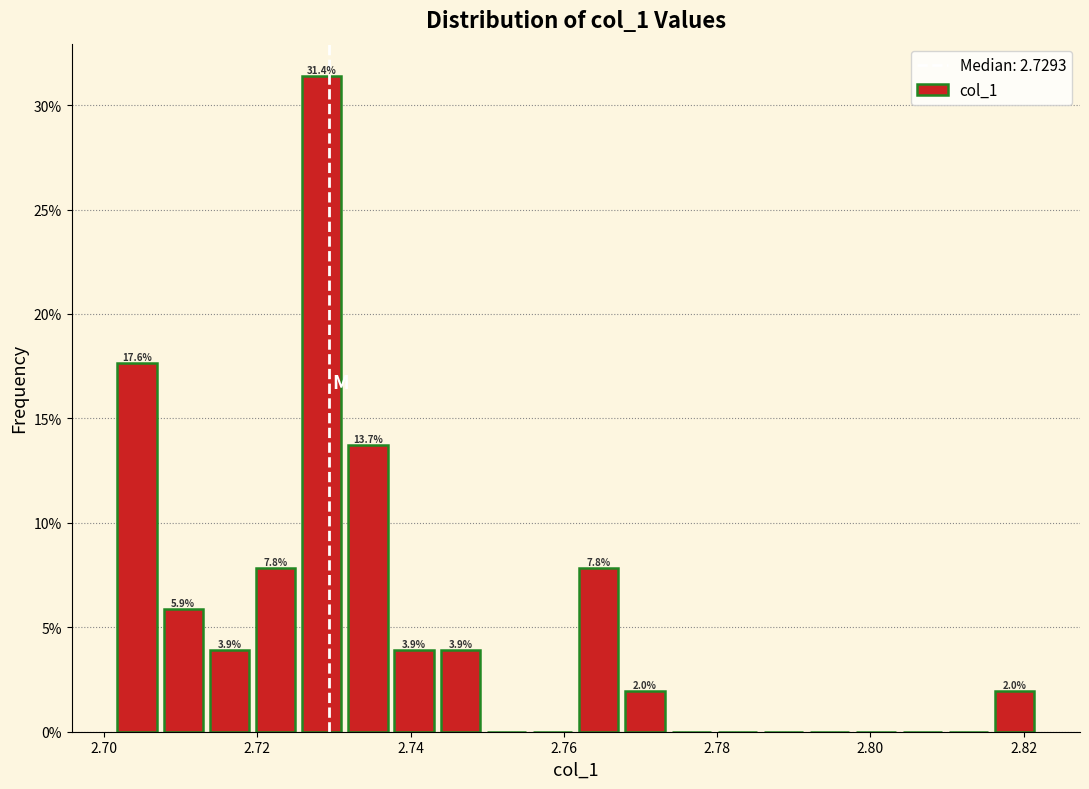

Read against the x-axis, roughly where is the centre of the tallest bar?

2.728